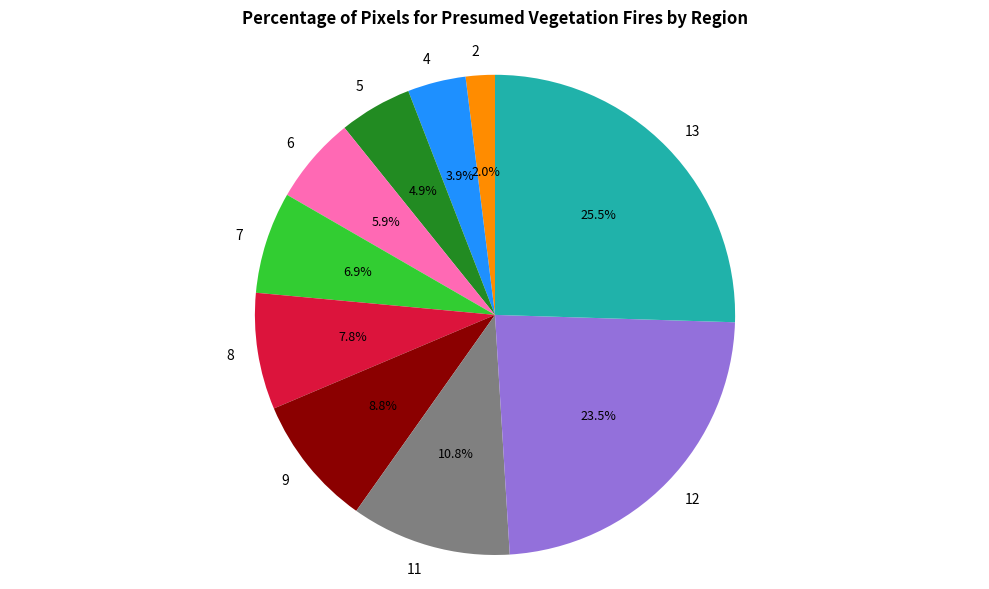

What is the ratio of the value at 4 to the value at 9?

0.4